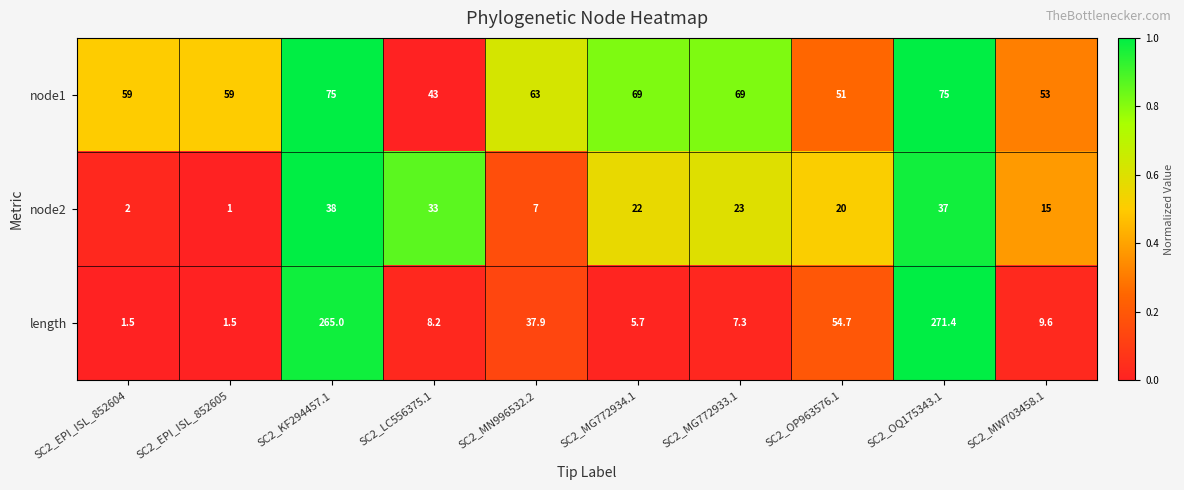

Which series has the largest total across all categories?

length